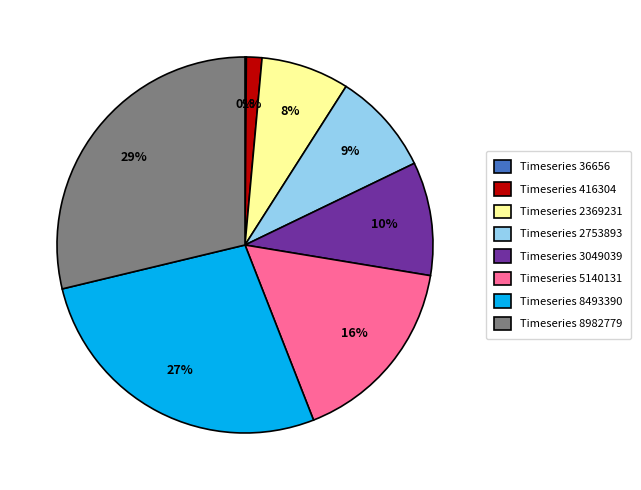

Is it true that Timeseries 2753893 is 9% of the pie?

True